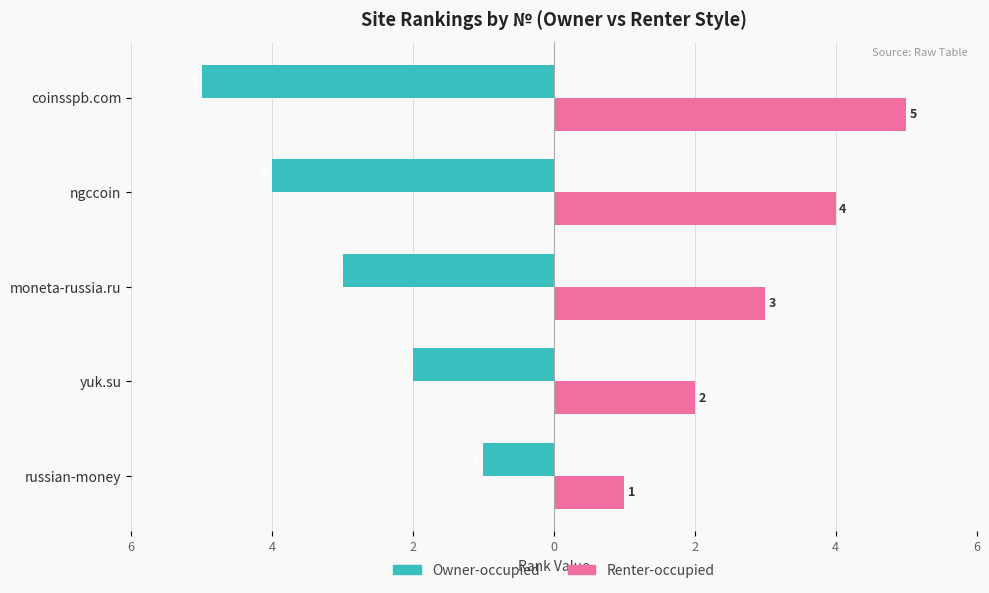

What is the label of the 4th bar from the right?

yuk.su